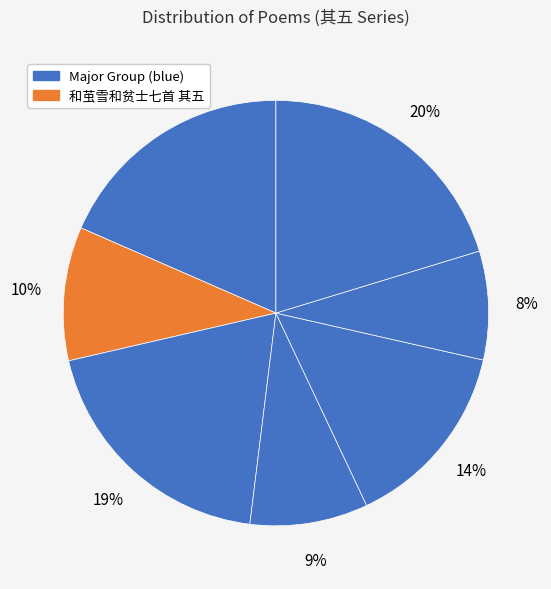

How many slices are in this pie chart?

7